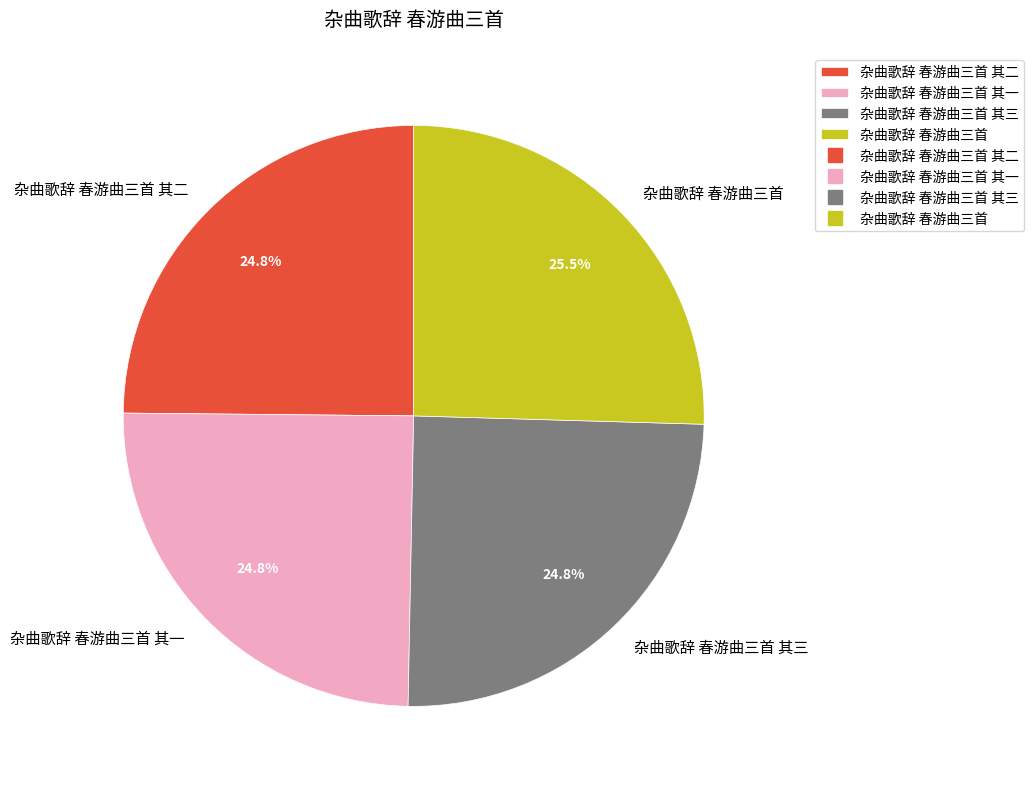

Count the number of slices in the pie.

4